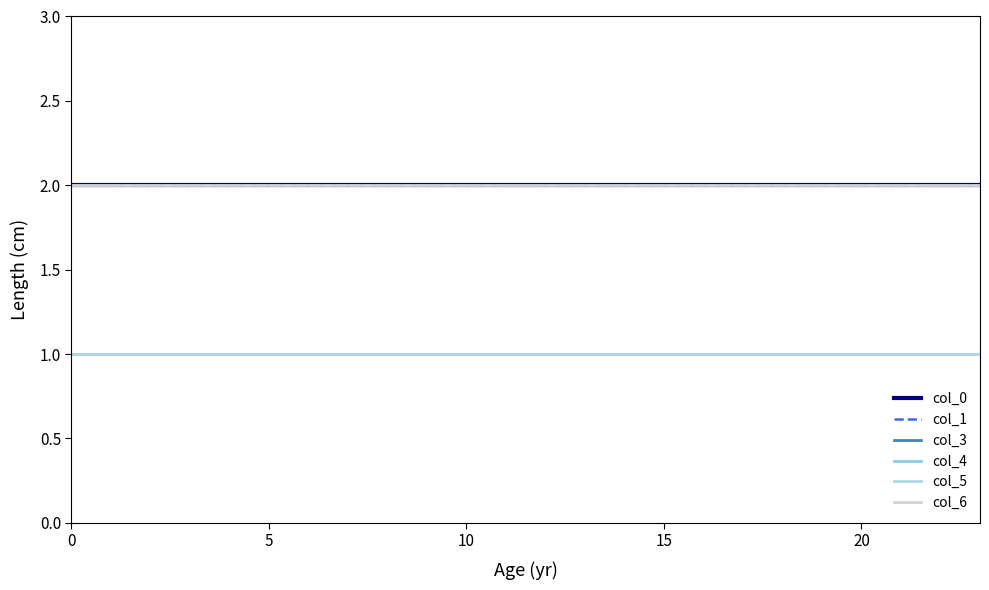

True or false: col_4 and col_3 intersect in this chart.

False